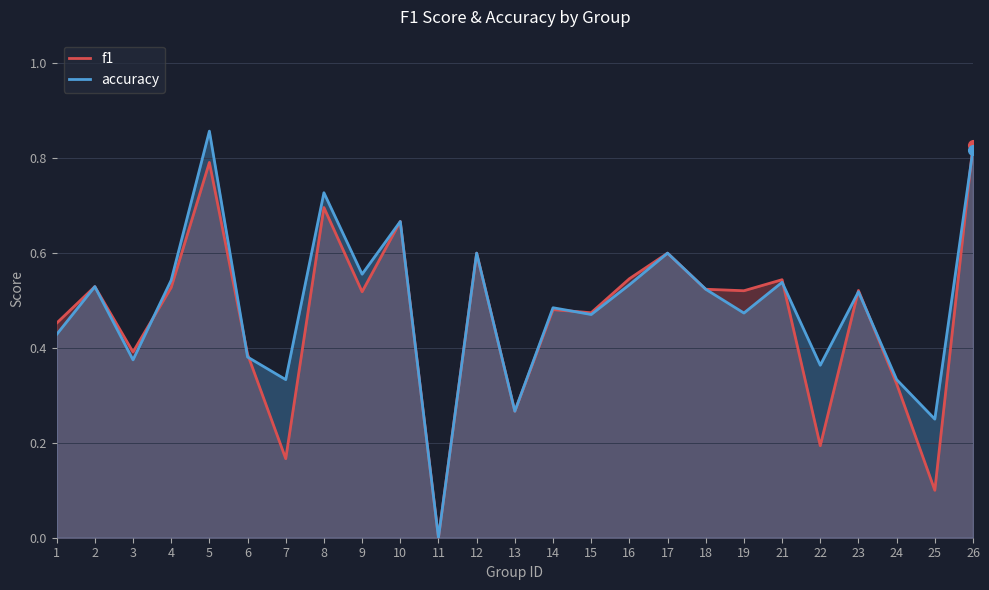

Rank the series at 4 from highest to lowest value.

accuracy, f1